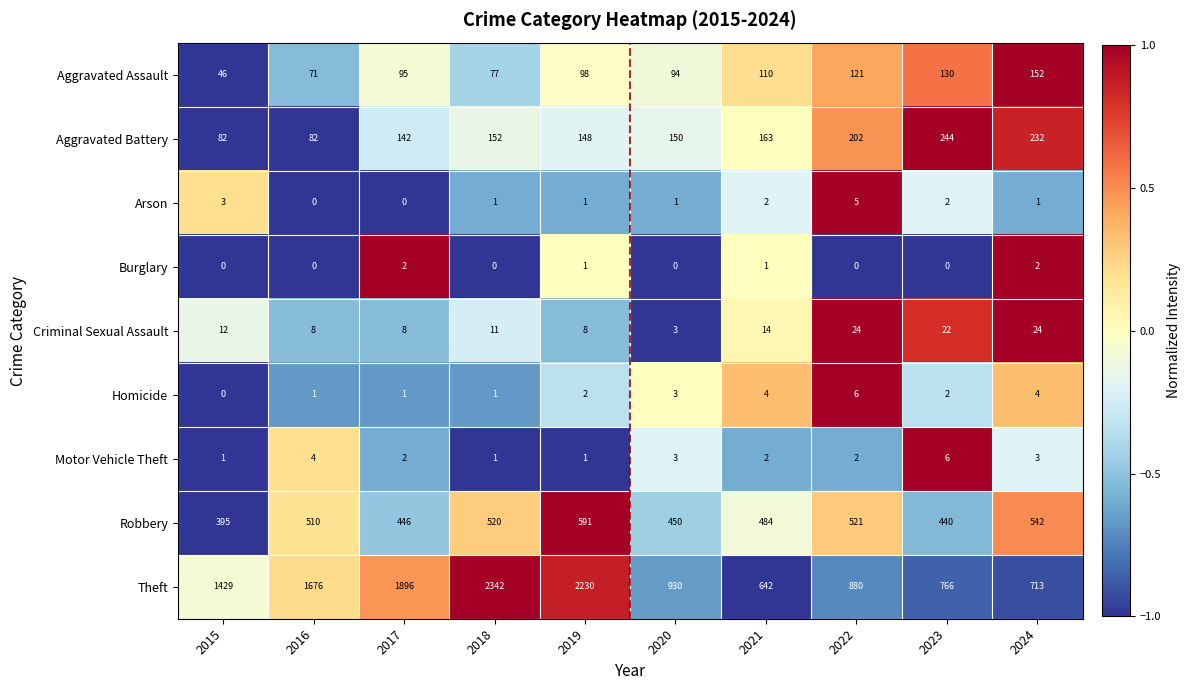

True or false: Burglary has a value of 1 at 2019.

True